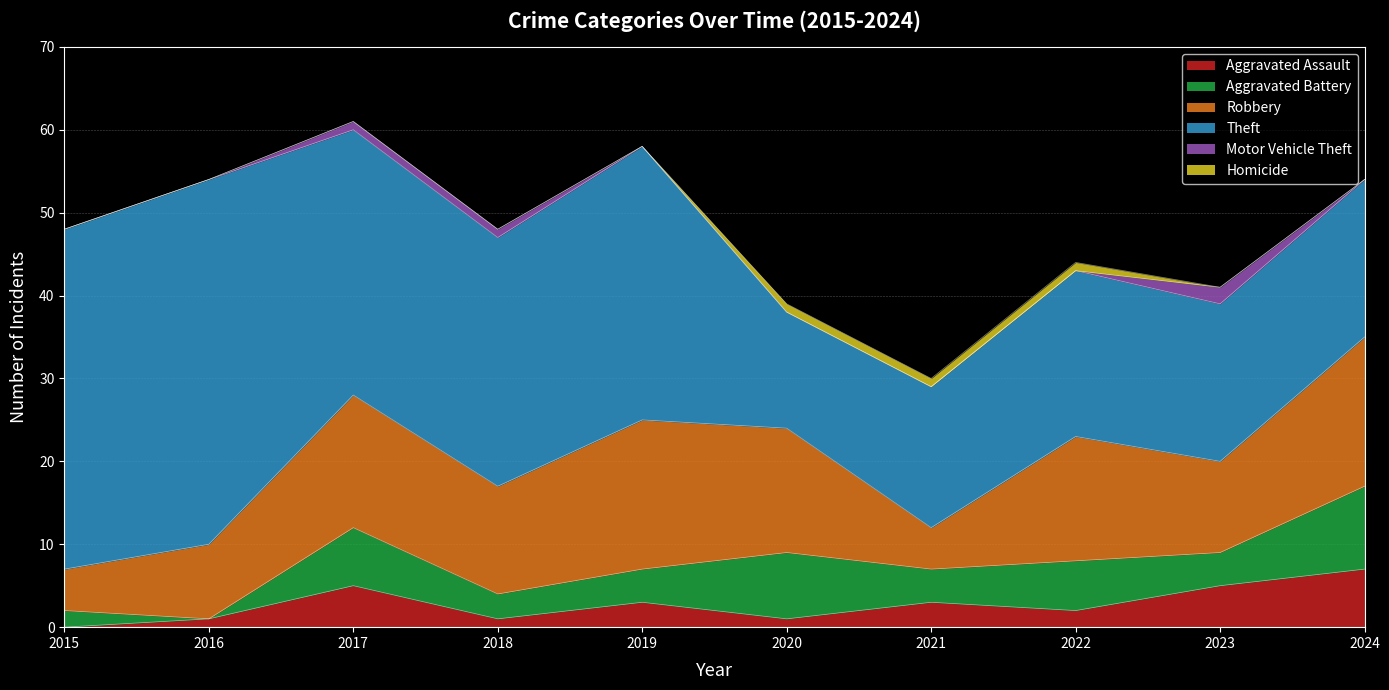

What is the maximum value for Theft?

44